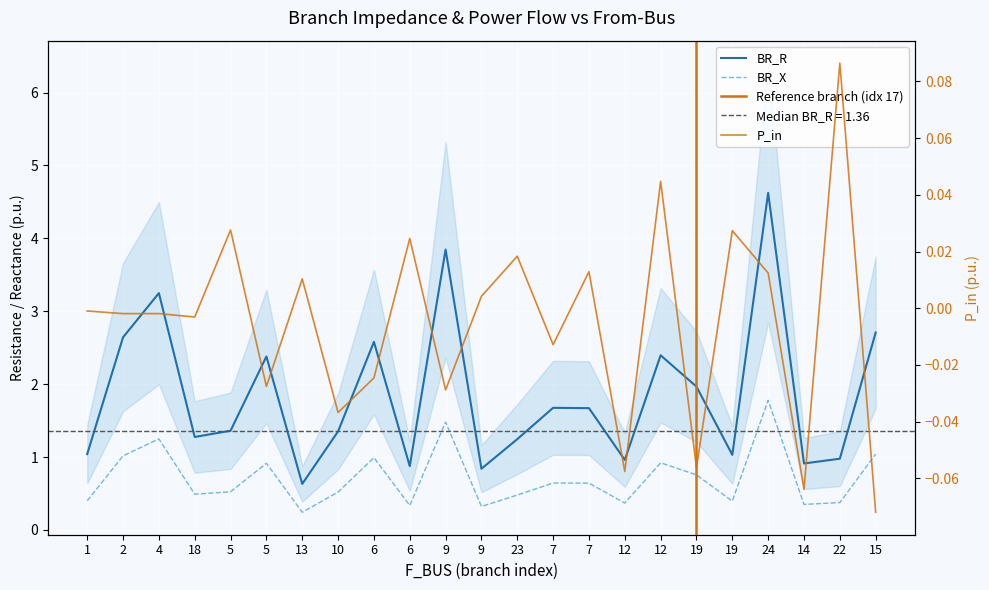

True or false: P_in has more than 0 interior local peaks.

True